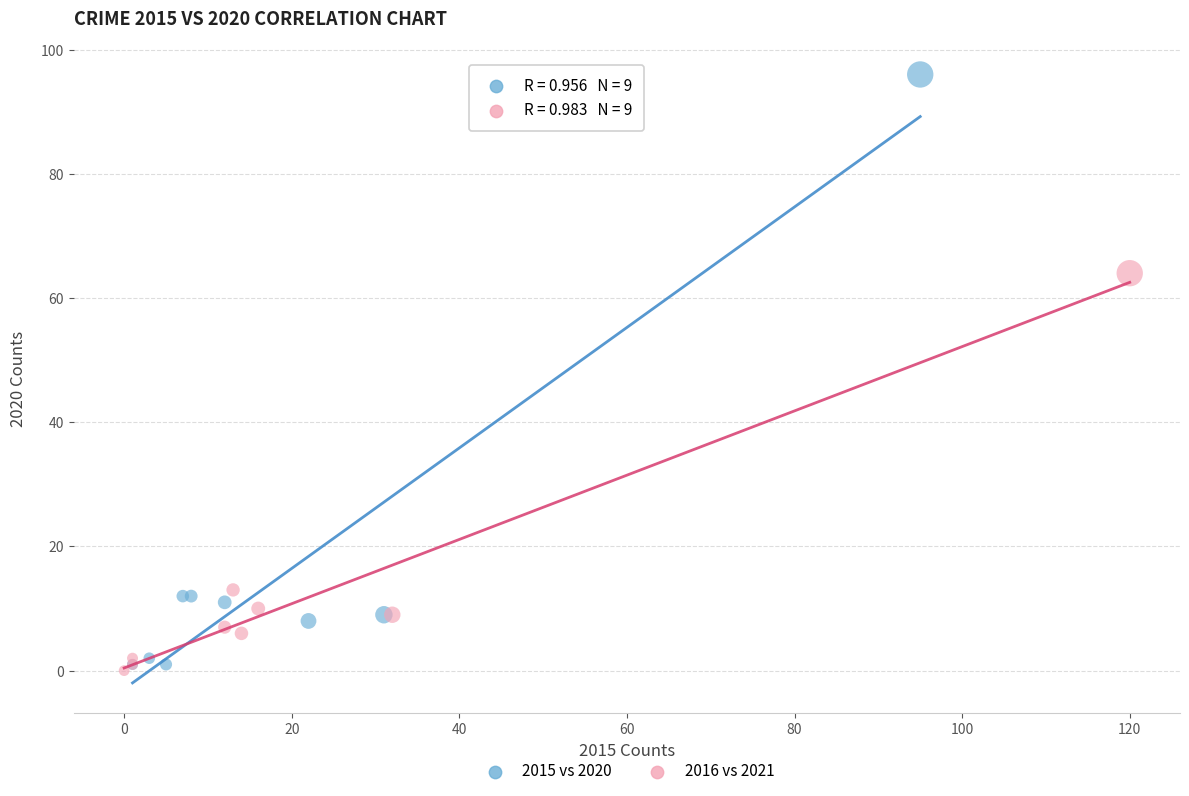

Which series contains the highest Y value?

2015 vs 2020